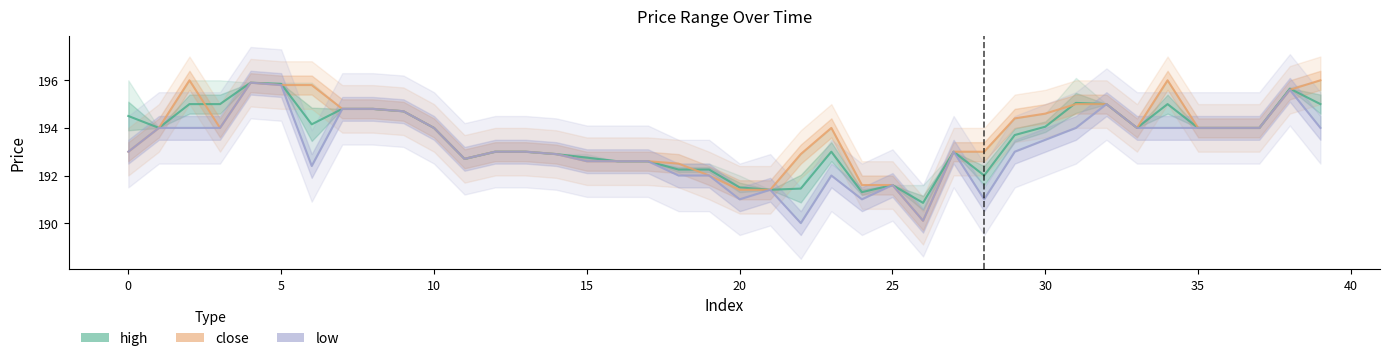

Which category has the lowest value across all series?

22